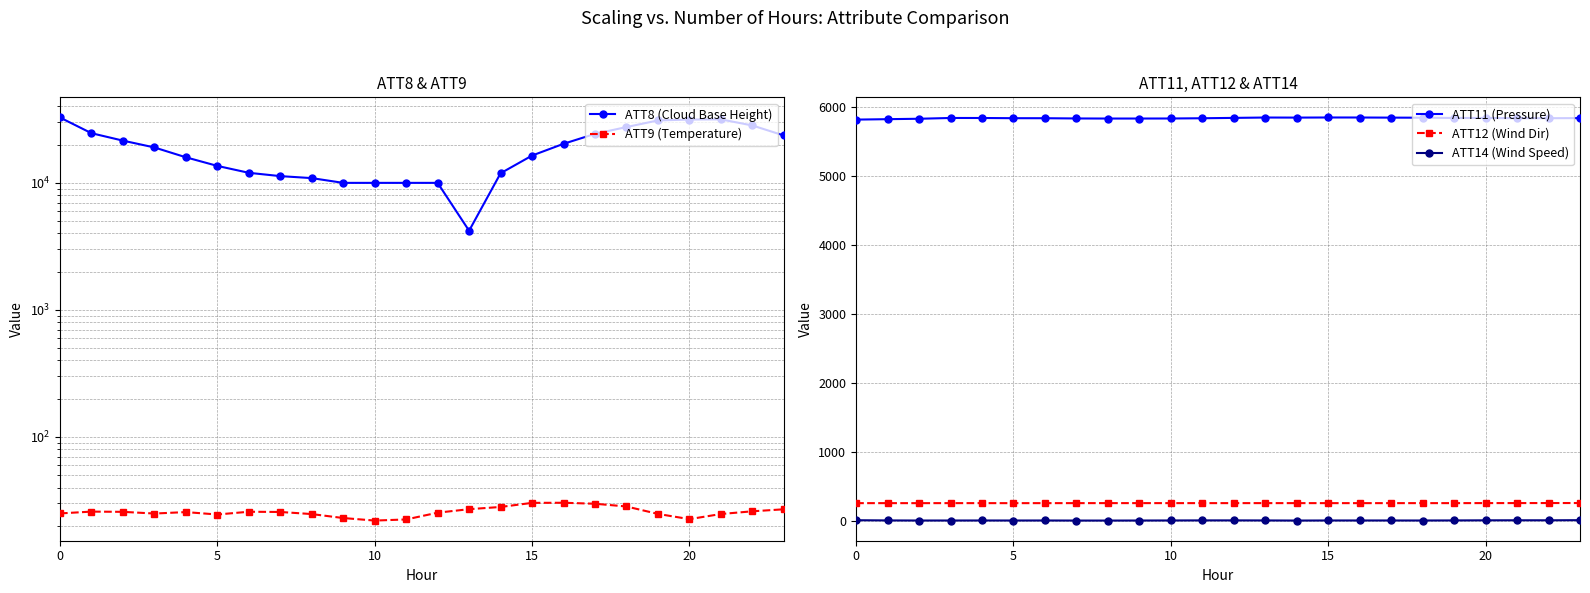

True or false: ATT12 (Wind Dir) has a value of 262.8 at 18.

True